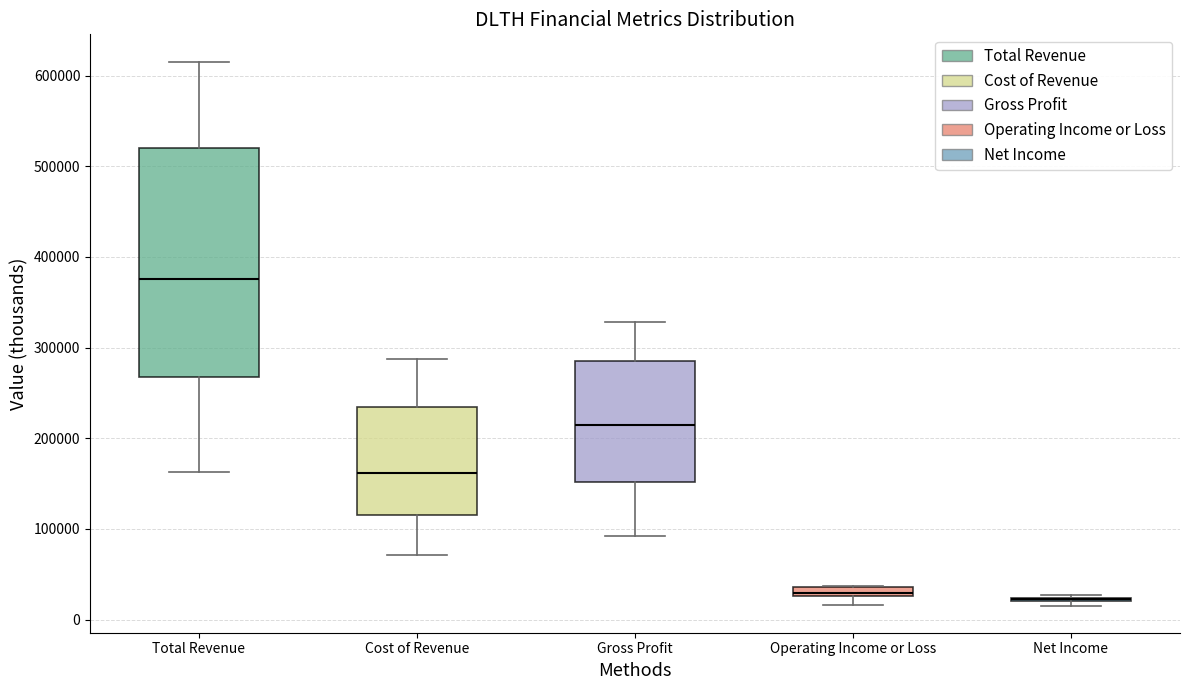

Which box is the tallest, from its lower edge to its upper edge?

Total Revenue